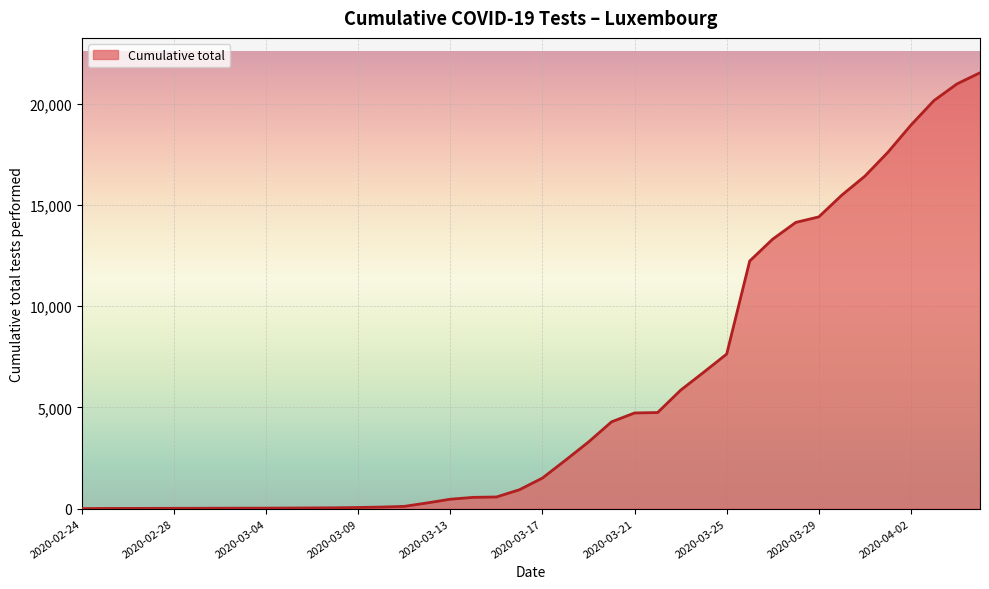

What is the maximum value shown in the chart?

21529